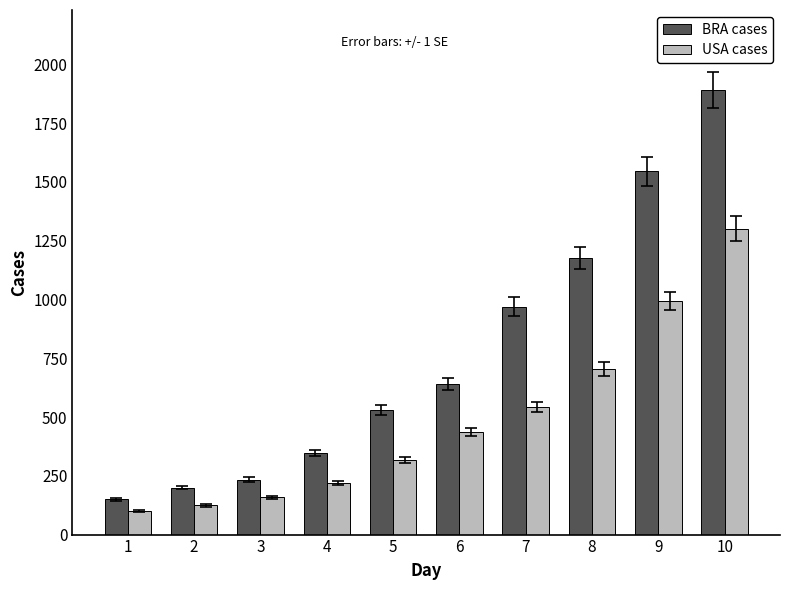

Which series changed the most between 1 and 7?

BRA cases